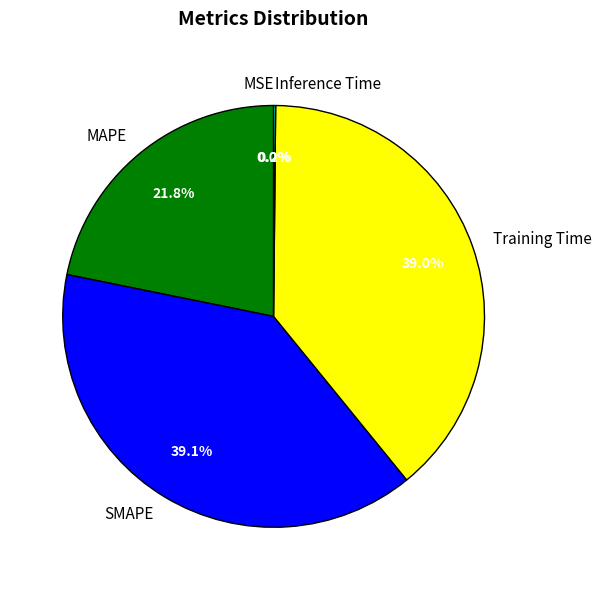

Does Training Time account for over 50% of the chart?

No